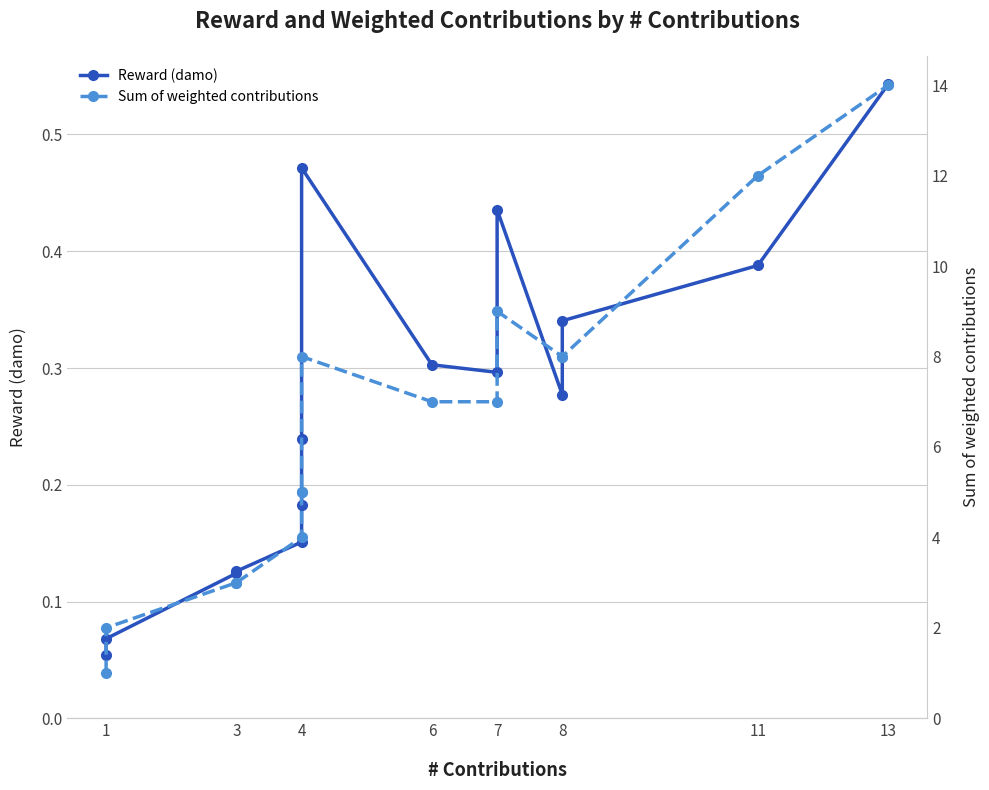

What is the difference between the second highest and second lowest values in the Sum of weighted contributions series?

10.0